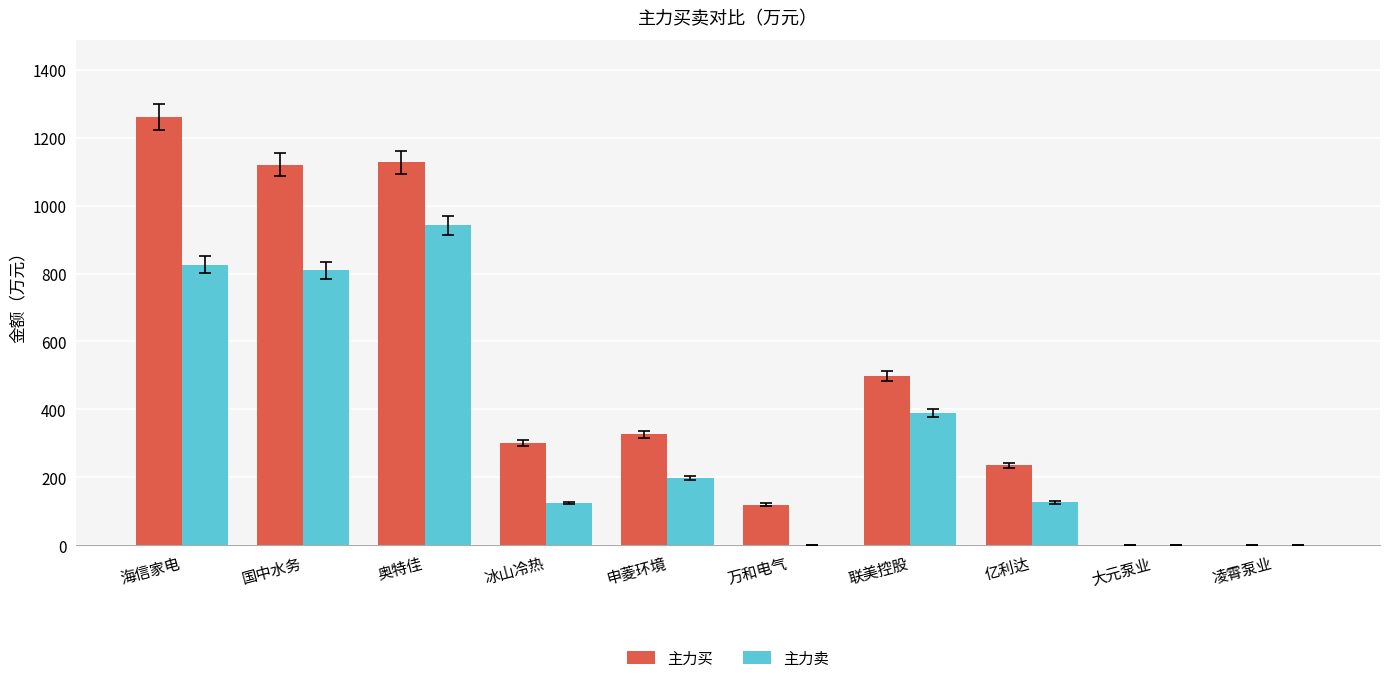

Is the value of 主力买 at 联美控股 greater than the value of 主力卖 at 国中水务?

No